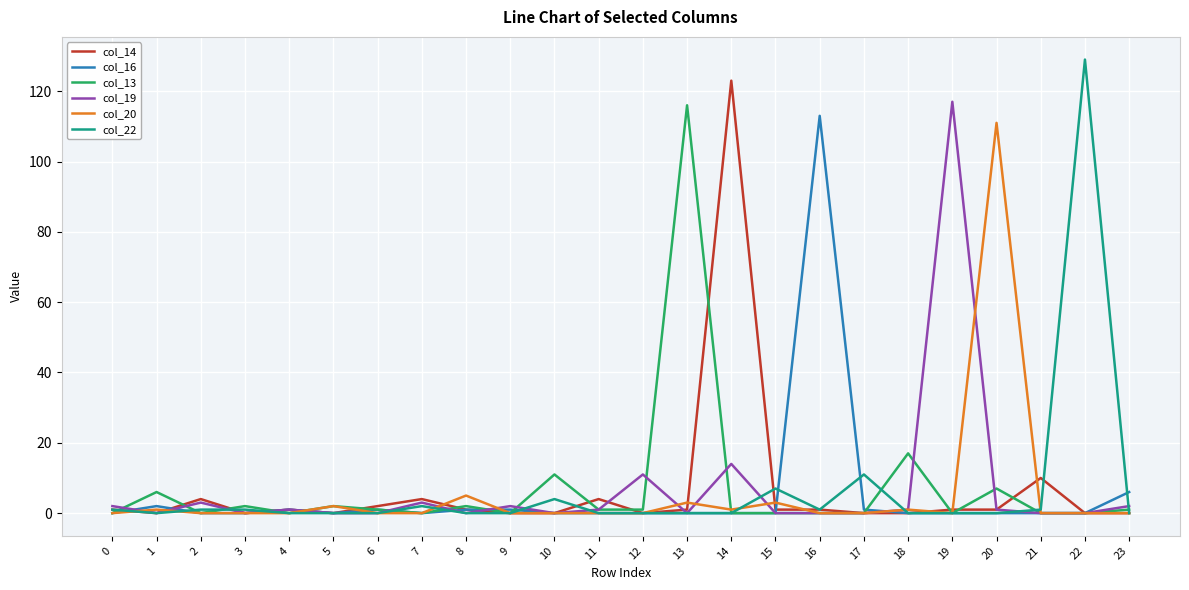

How many series are shown in this chart?

6